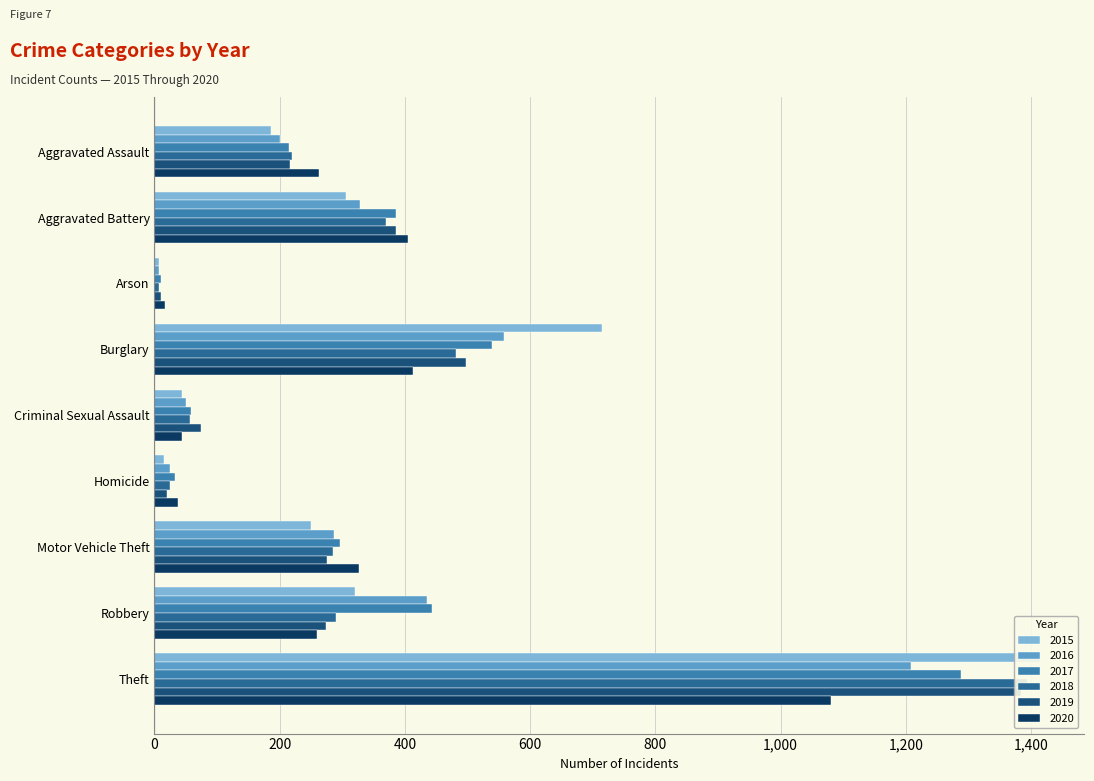

Is it true that 2017 equals 539 at Burglary?

True